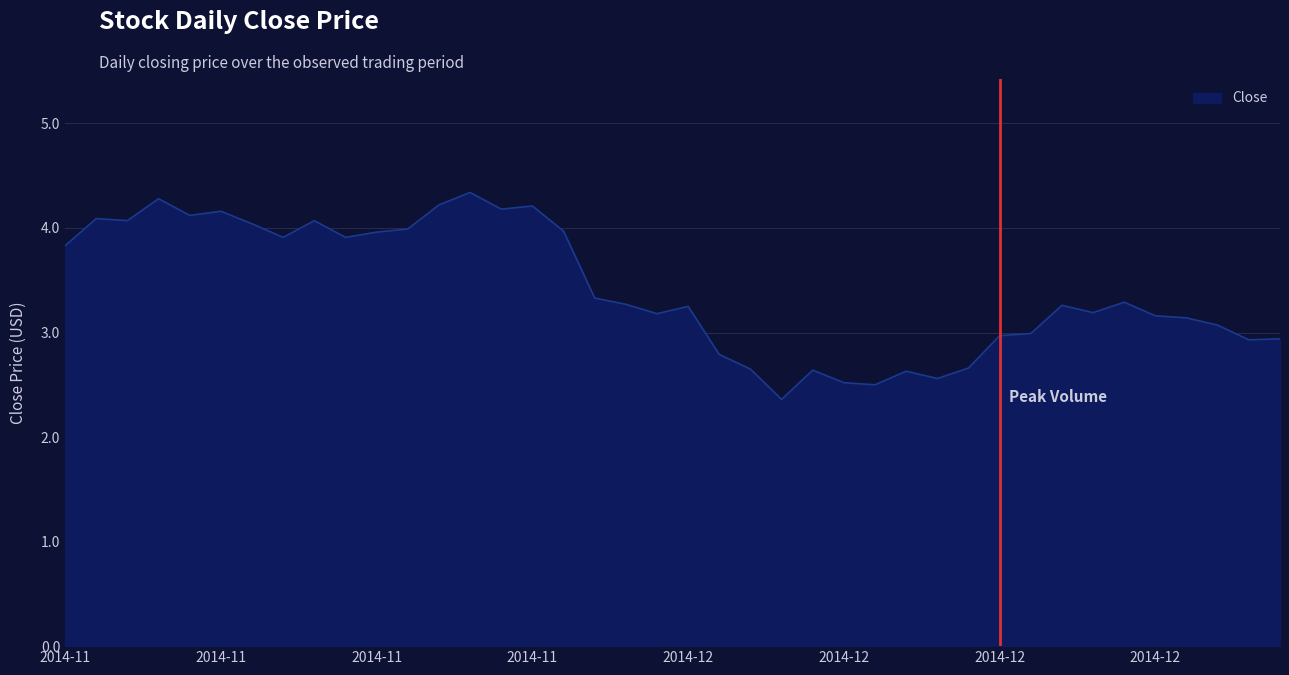

What is the greatest value displayed?

4.3